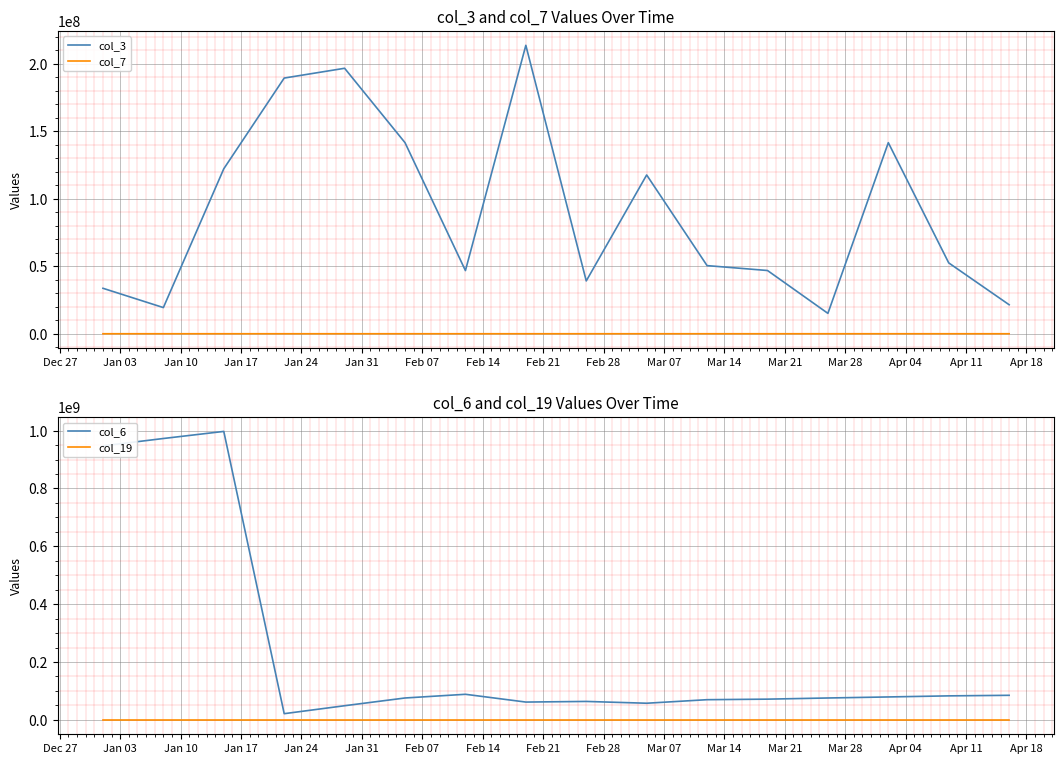

True or false: col_3 and col_7 intersect in this chart.

False